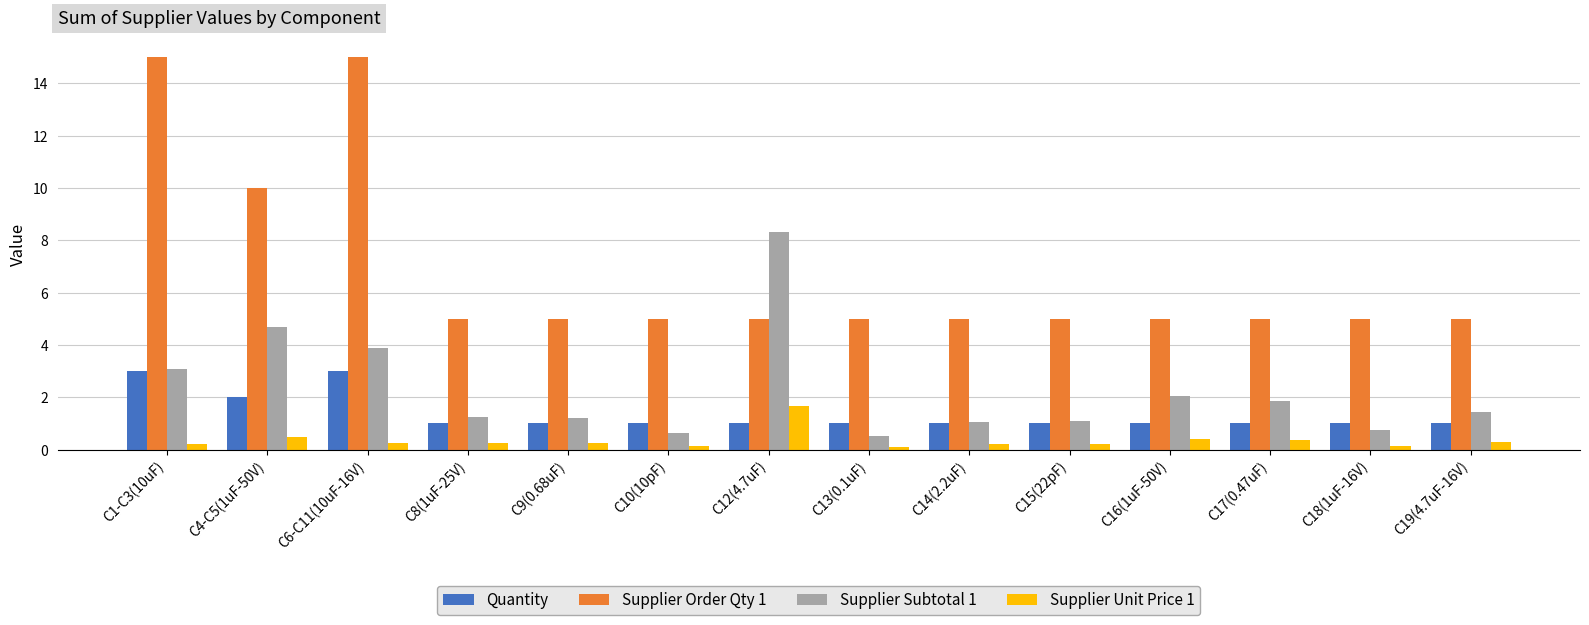

Which series has the largest total across all categories?

Supplier Order Qty 1